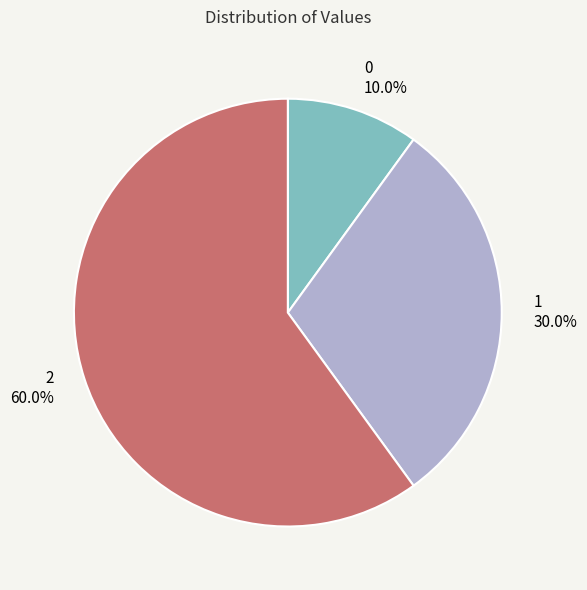

What is the ratio of the value at 2 to the value at 1?

2.0